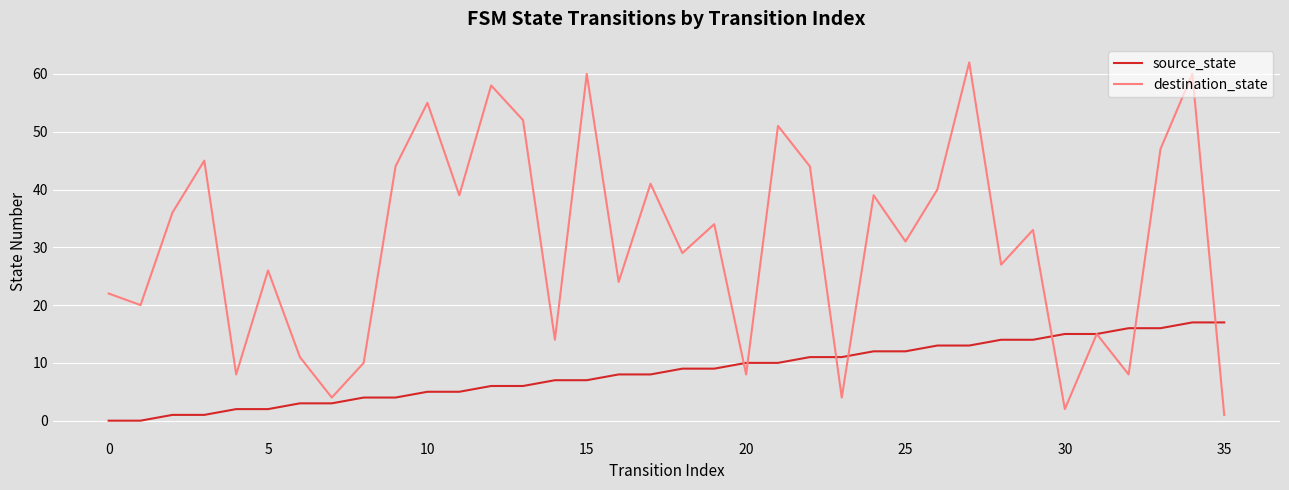

Which series has the largest range (max minus min)?

destination_state